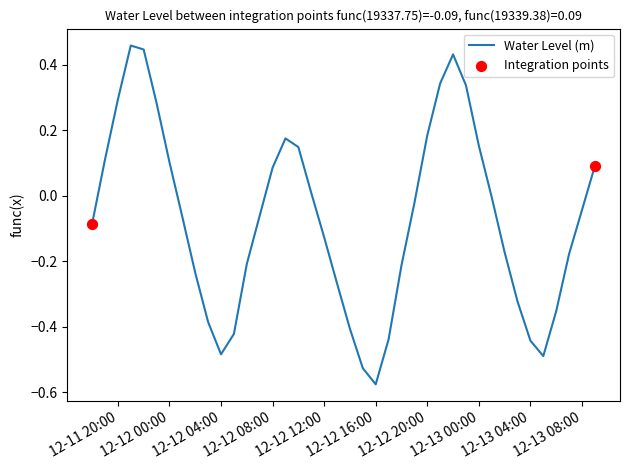

How many lines are shown in the chart?

1